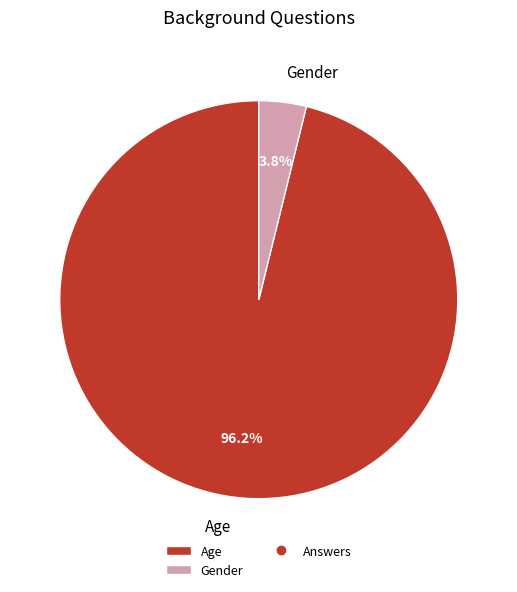

What is the total percentage of Gender and Age?

100.0%